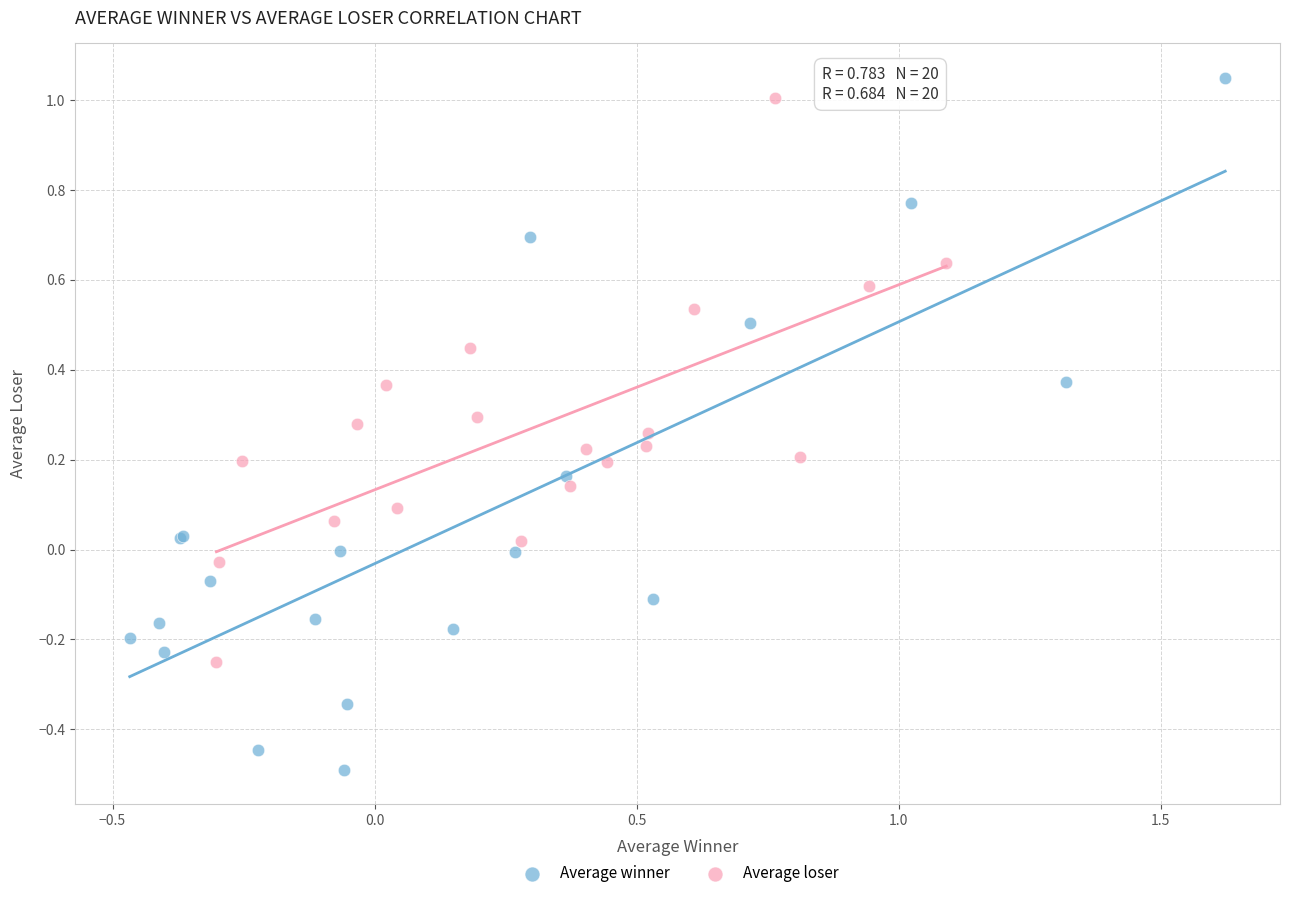

Which series contains the lowest Y value?

Average winner